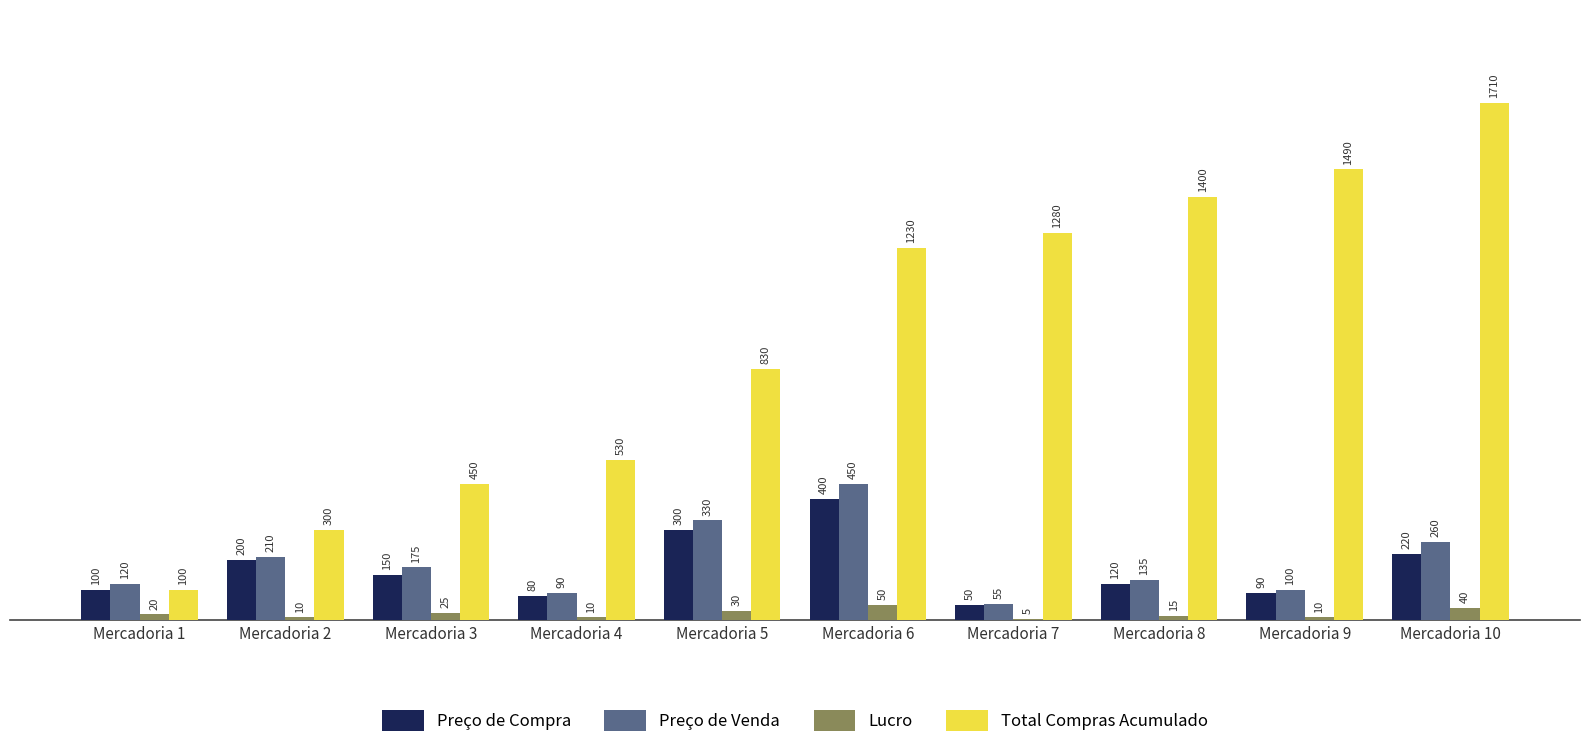

Is it true that Total Compras Acumulado equals 485 at Mercadoria 2?

False